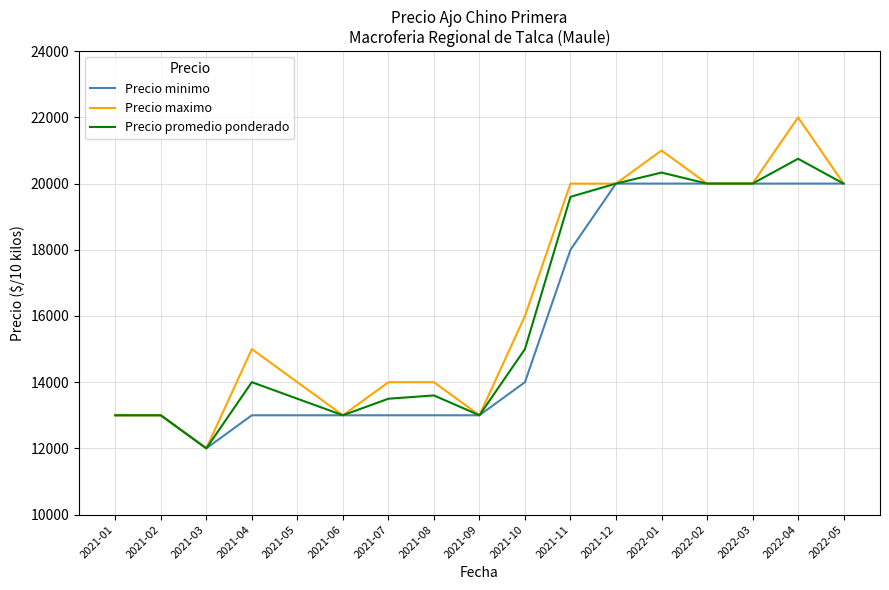

Is the value of Precio maximo at 2022-01 greater than the value of Precio minimo at 2021-09?

Yes